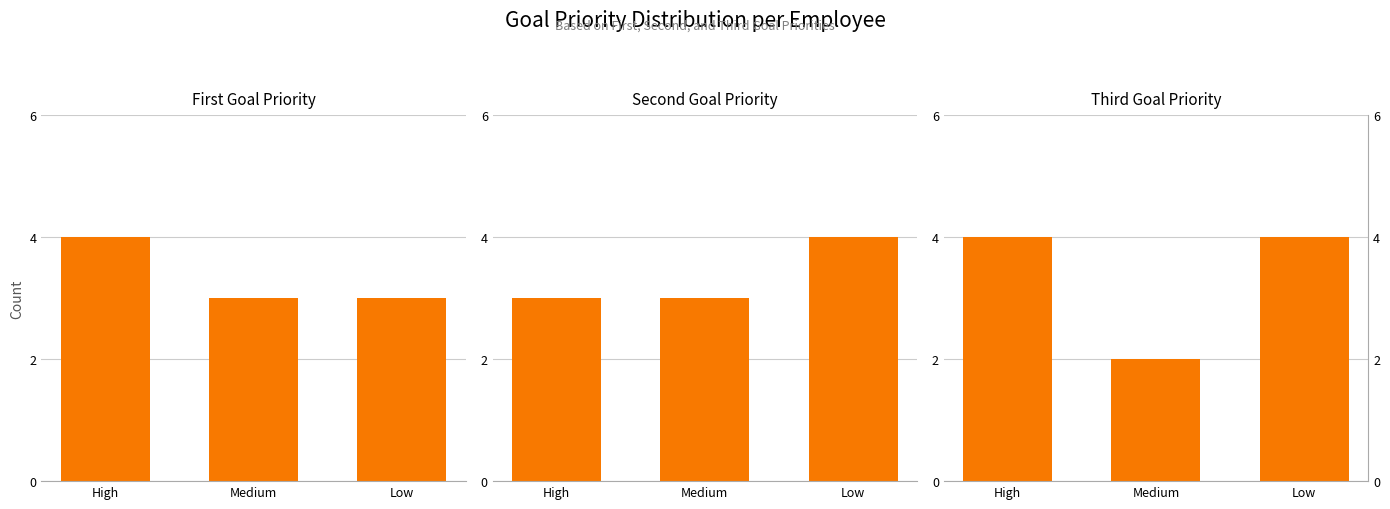

At which label does First Goal Priority reach its minimum?

Medium